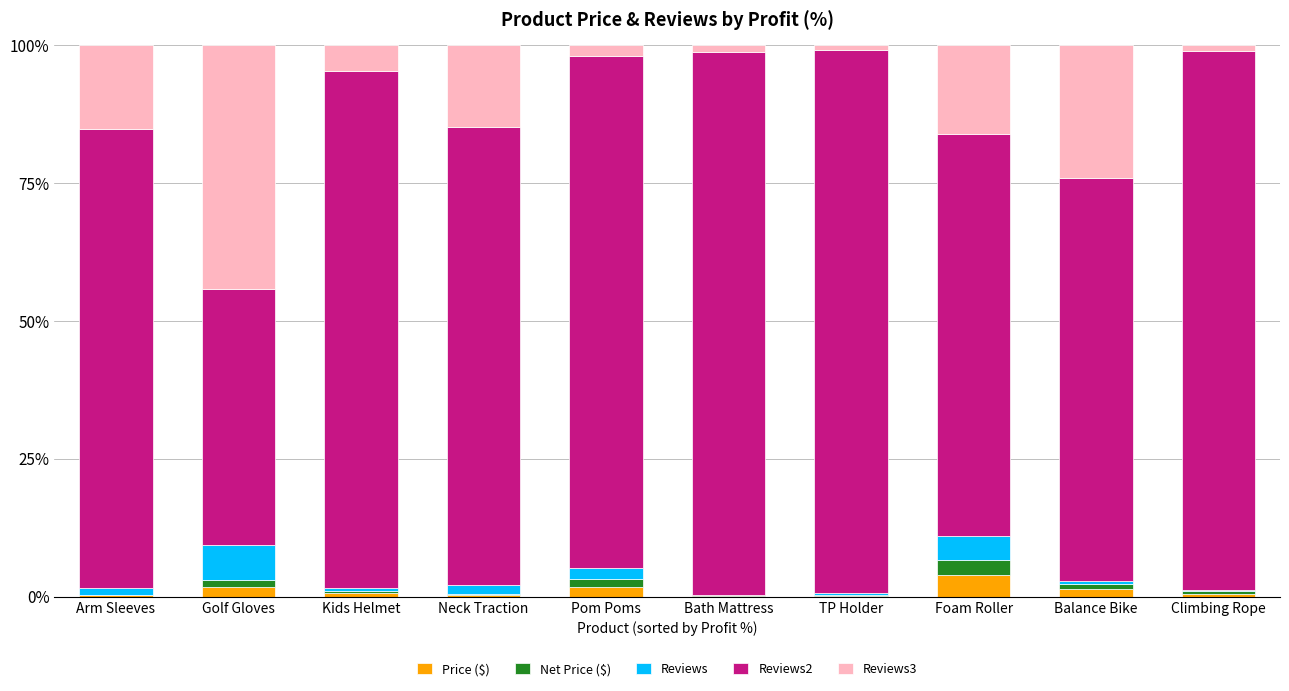

Which category has the highest value in the Price ($) series?

Foam Roller